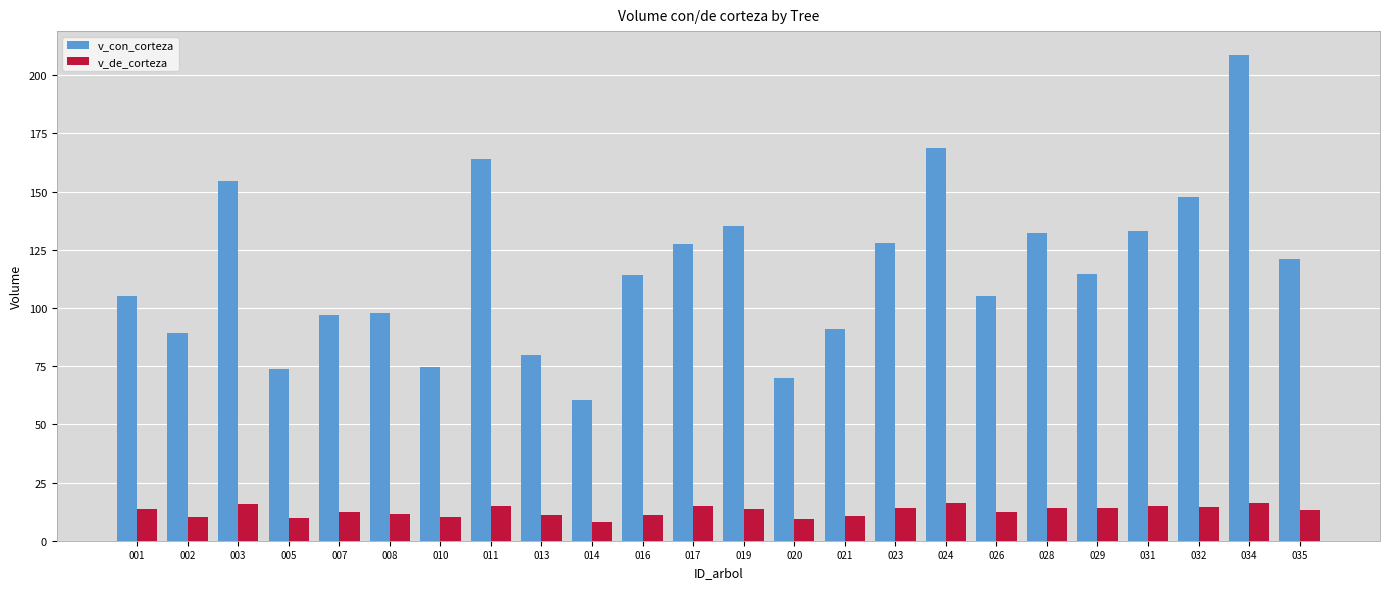

Which category has the lowest value in the v_con_corteza series?

014